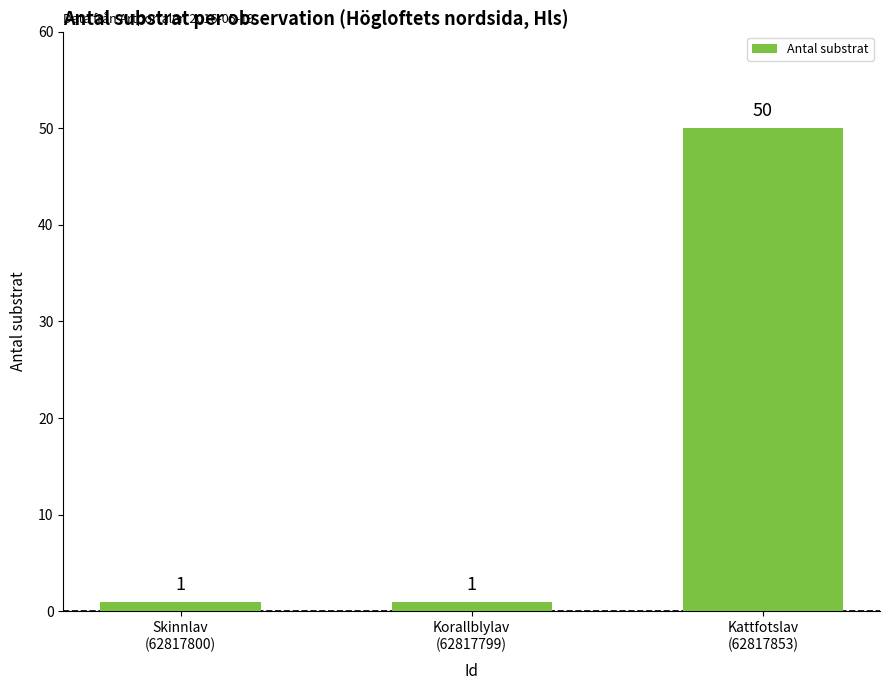

What is the difference between the maximum and second lowest values?

49